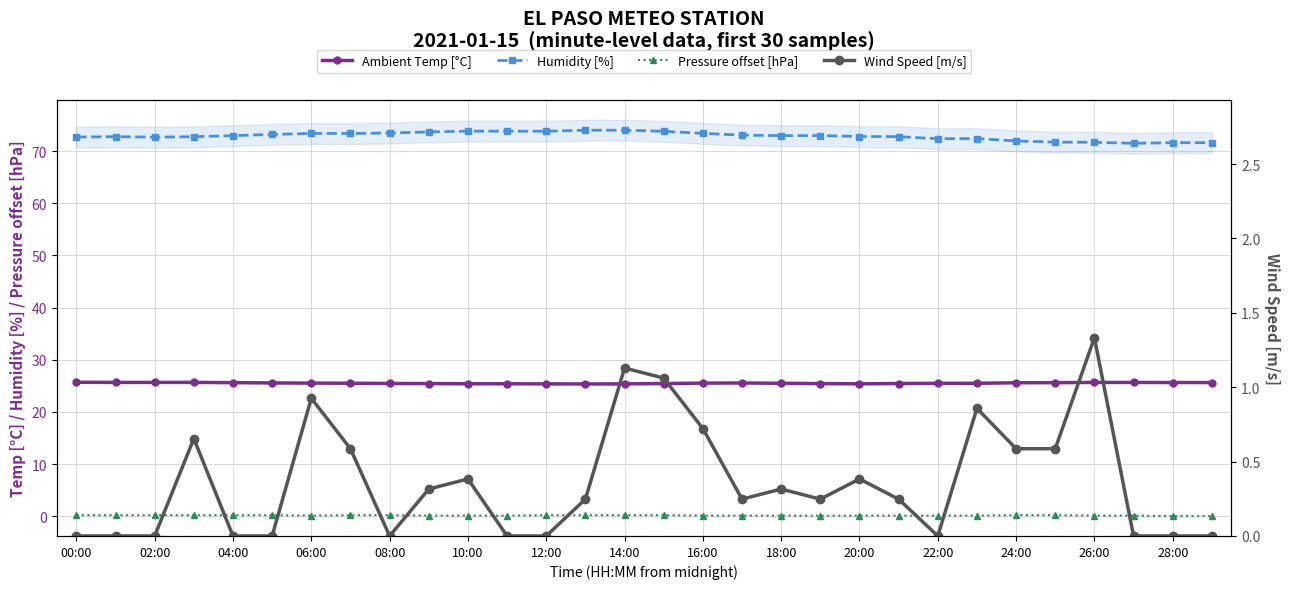

True or false: Humidity [%] and Ambient Temp [°C] intersect in this chart.

False